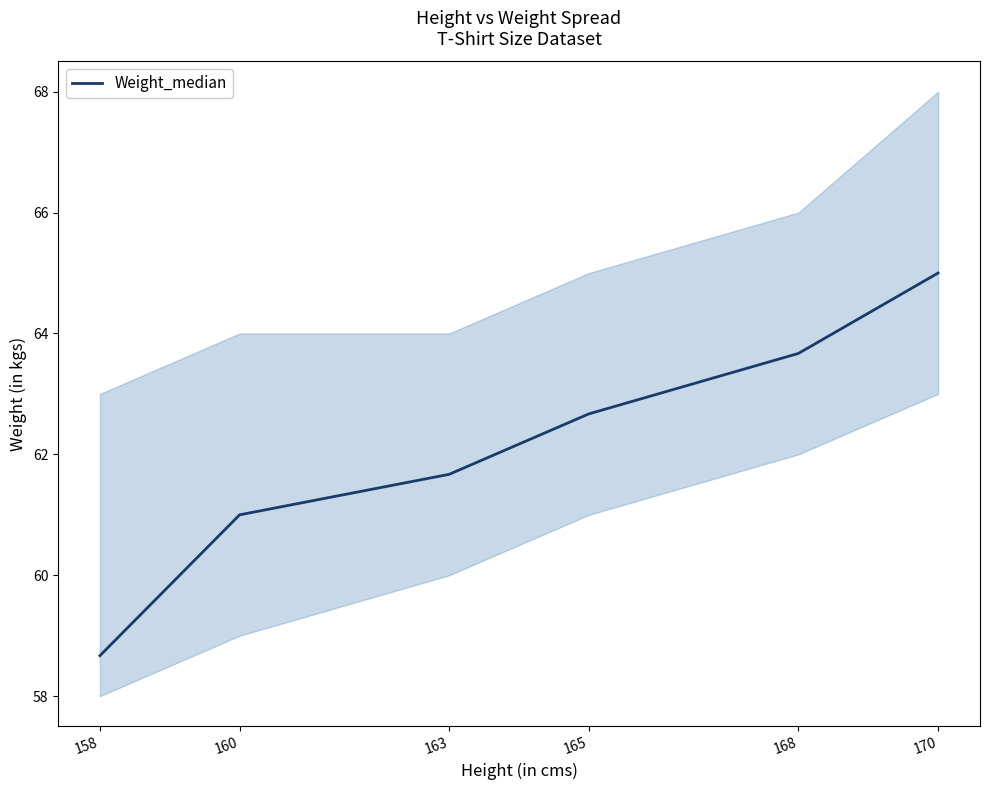

What is the sum of the values at 158 and 163?

120.3